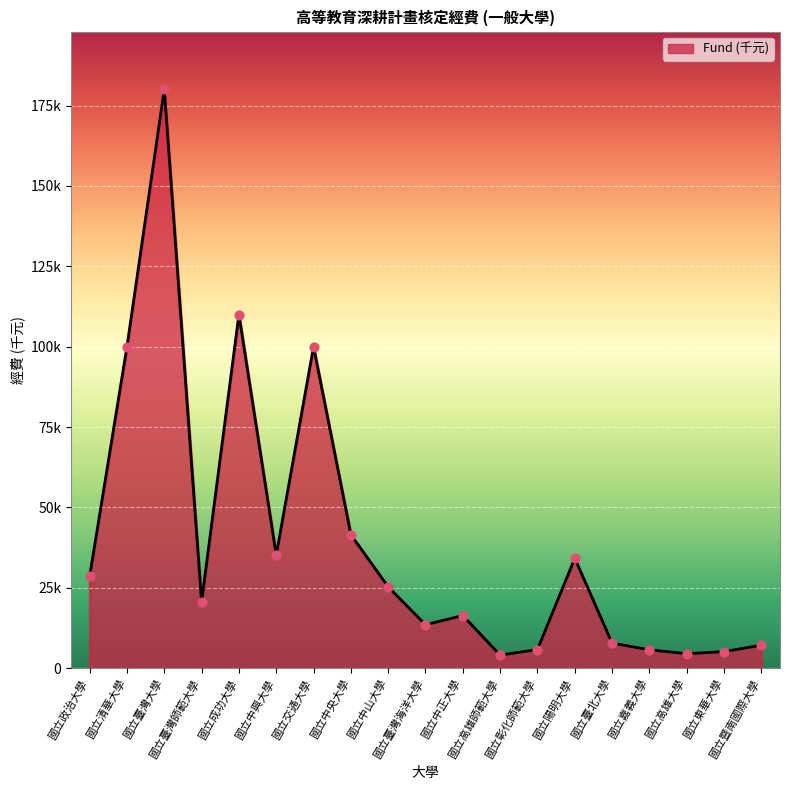

Between 國立臺灣師範大學 and 國立政治大學, which is larger?

國立政治大學